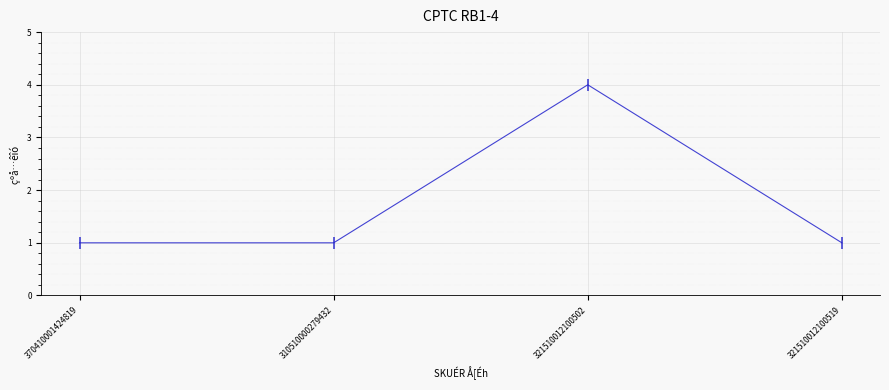

Does the chart have visible grid lines?

Yes